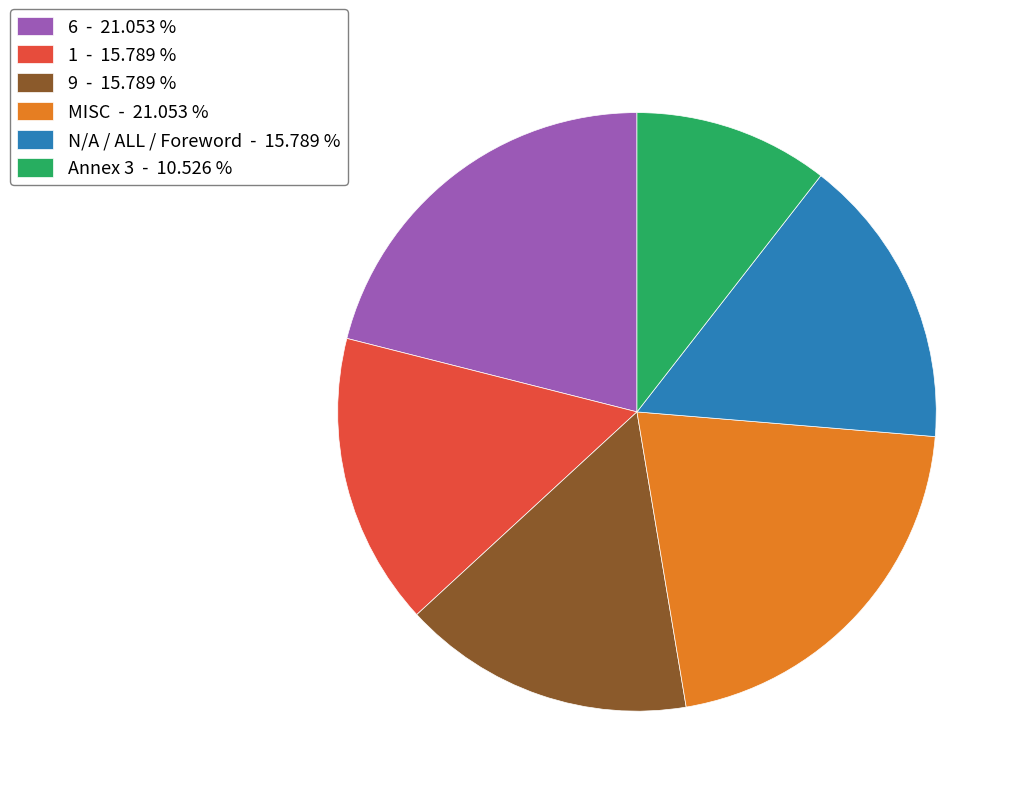

Is there a majority slice in this chart?

No